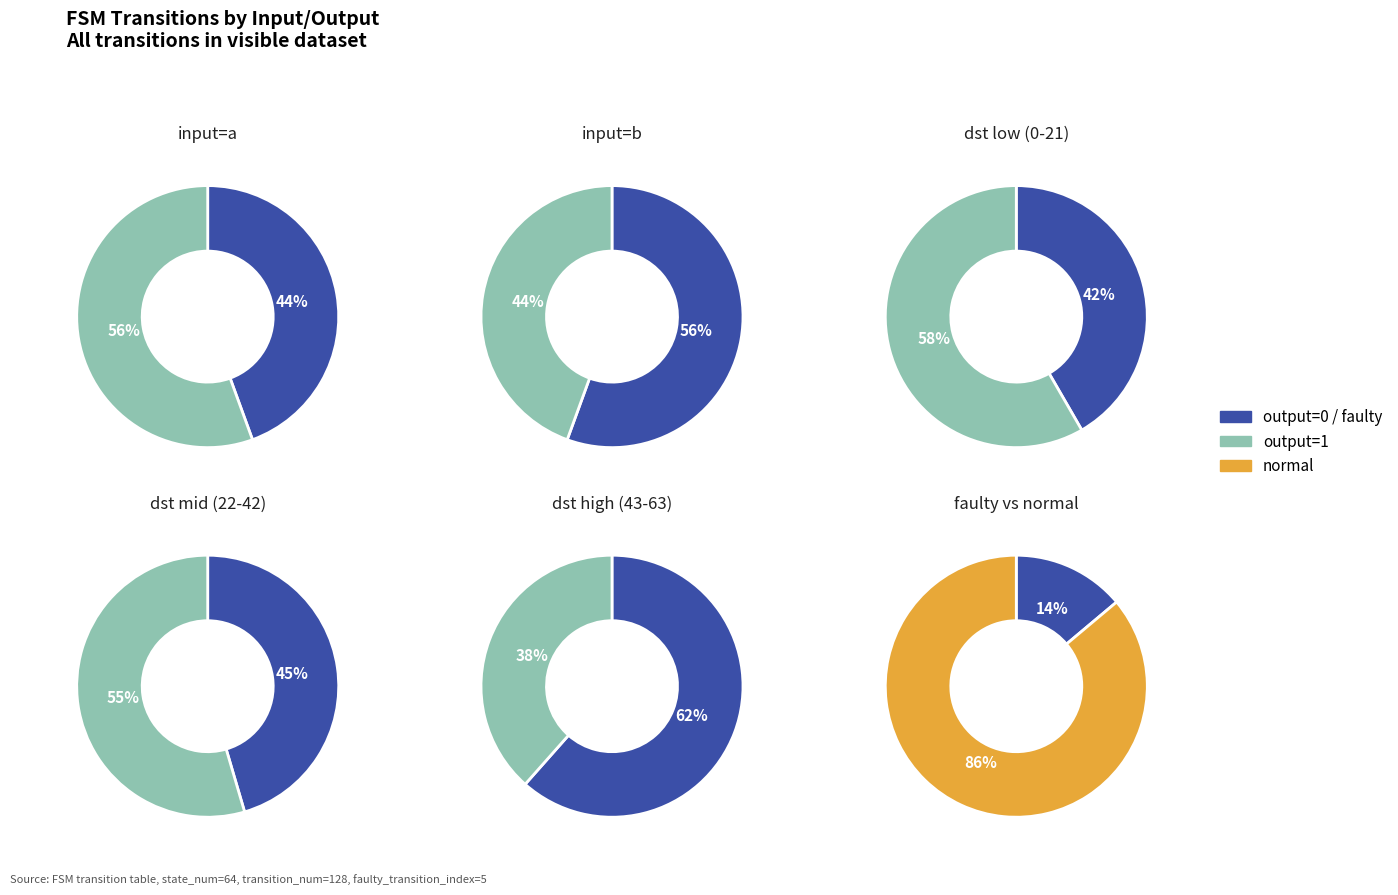

What percentage do 1 and 0 together represent?

100.0%